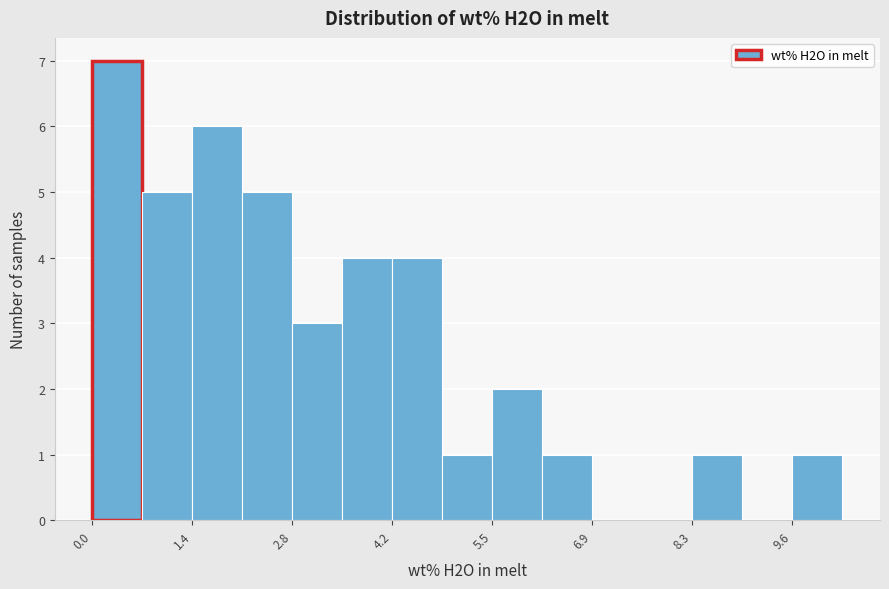

Read against the x-axis, roughly where is the centre of the tallest bar?

0.4